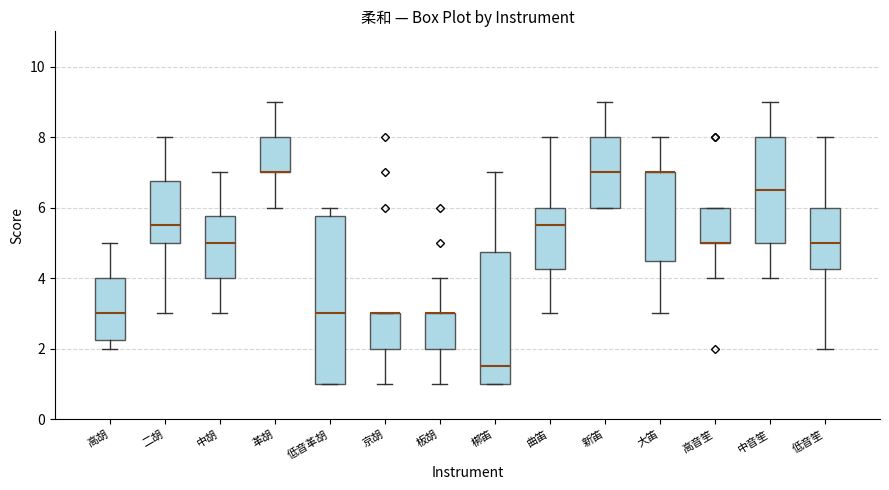

Which box is the tallest, from its lower edge to its upper edge?

低音革胡